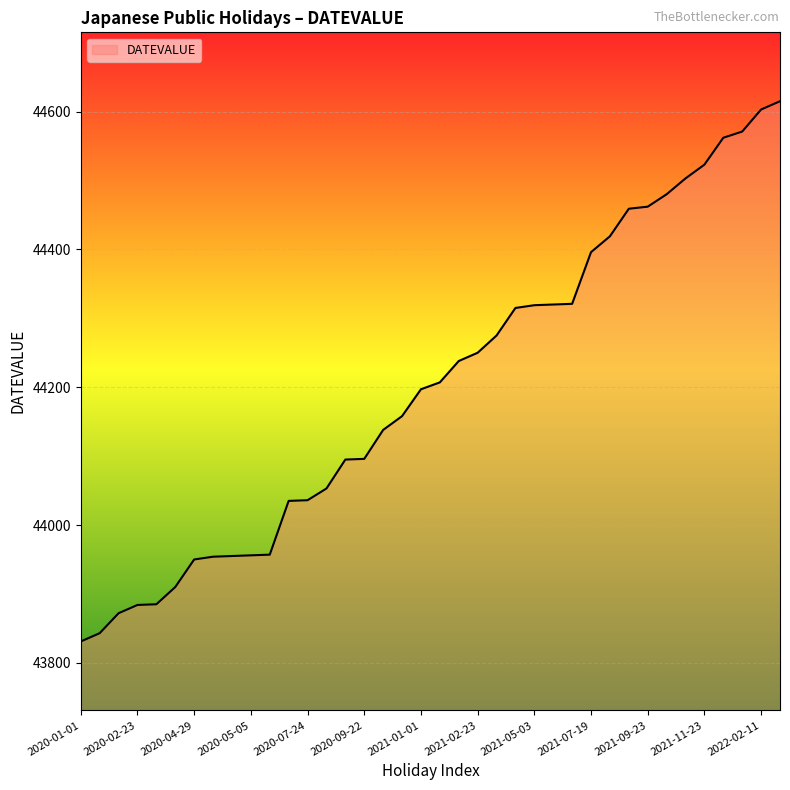

What is the smallest value displayed?

43831